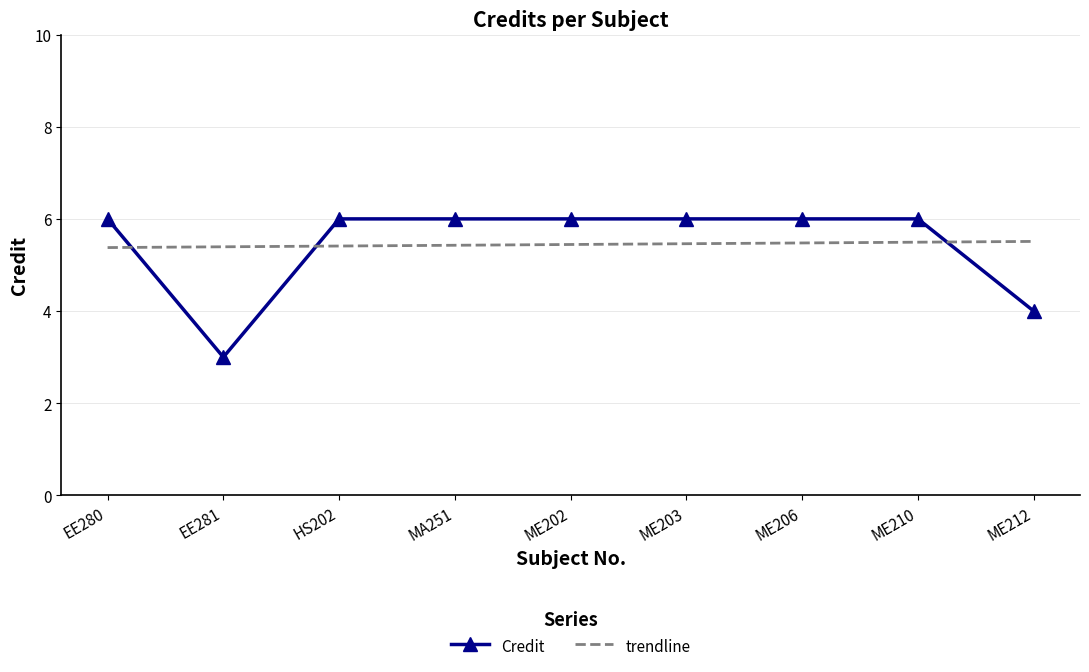

Reading left to right, list all the values displayed in this chart.

6	3	6	6	6	6	6	6	4